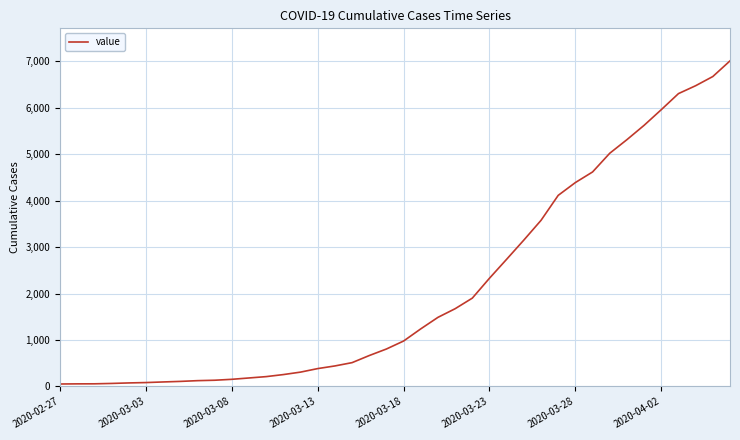

Does the chart have visible grid lines?

Yes